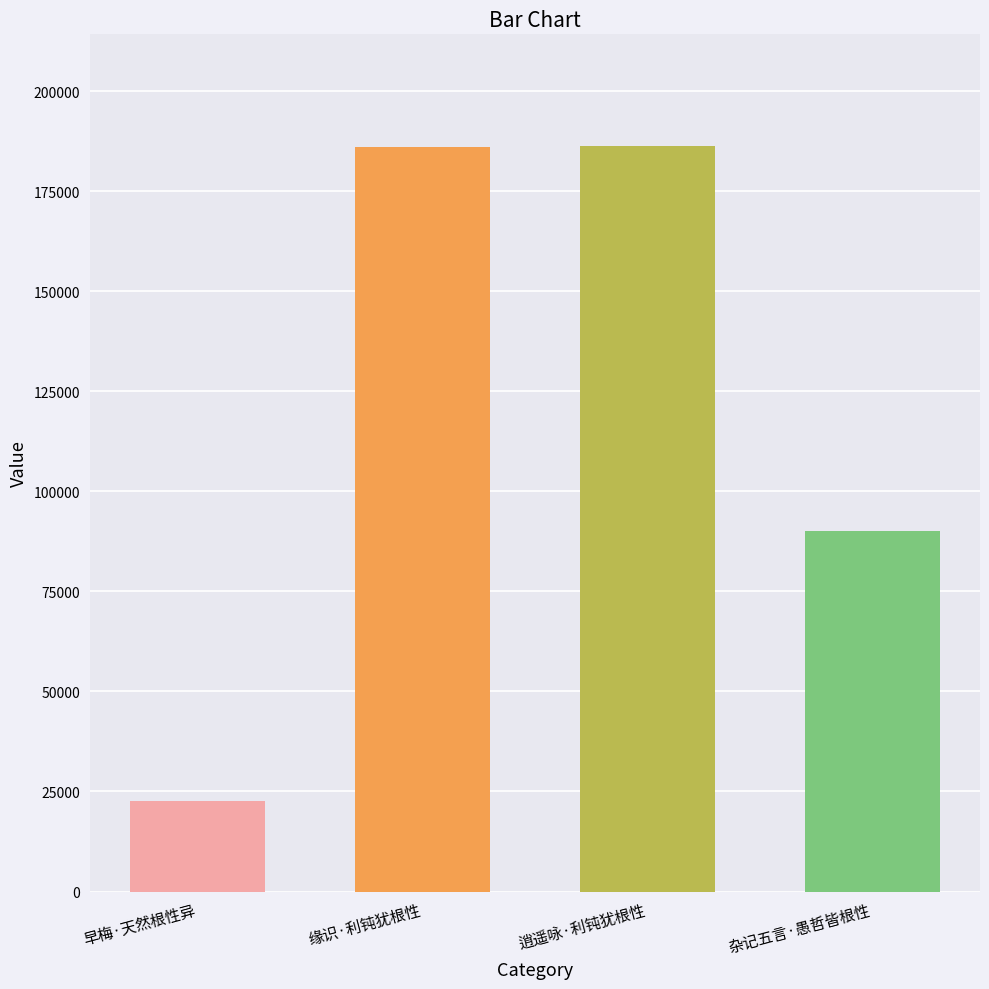

How many values are below 186109?

2